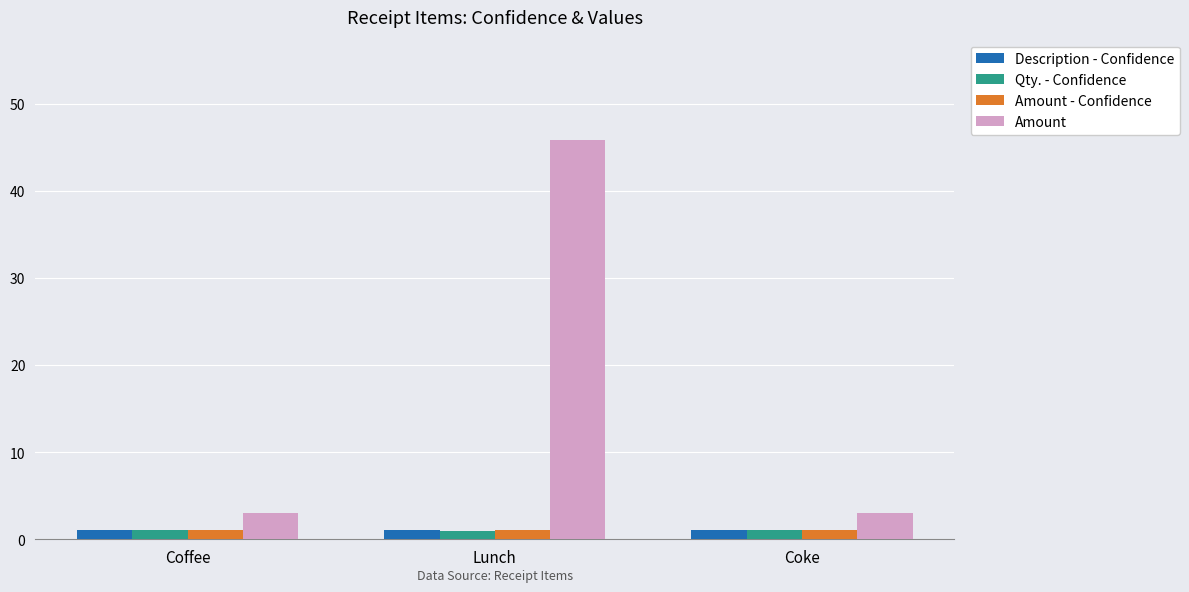

At how many categories does at least one series exceed 4?

1